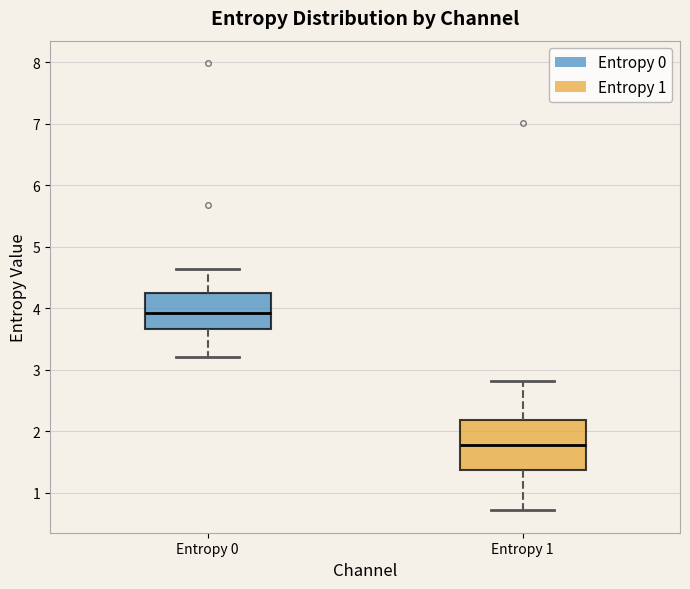

Where is the lower edge of the box for Entropy 0 on the y-axis? The values are not printed on the chart, so give them approximately, as read against the axis.

3.7